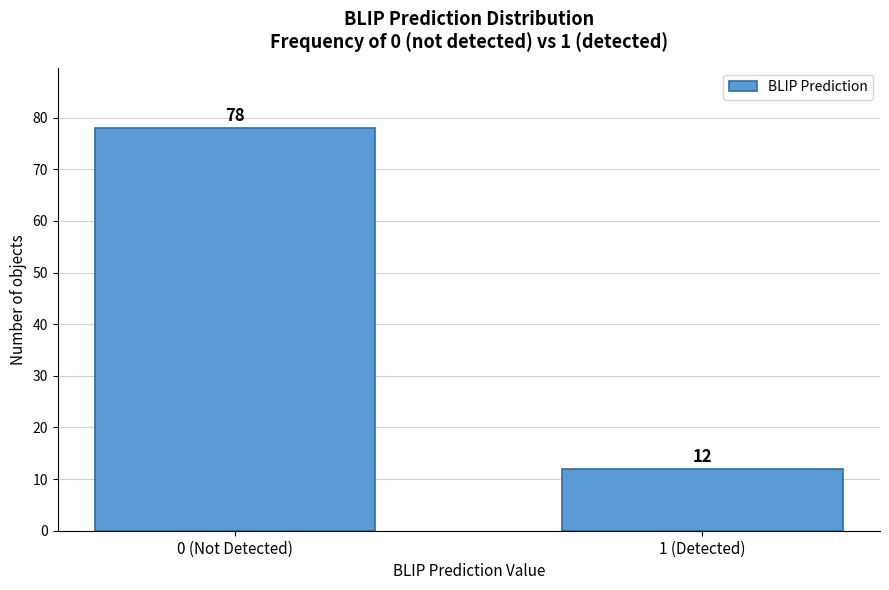

Reading left to right, extract all data points from this chart.

0 (Not Detected)=78	1 (Detected)=12